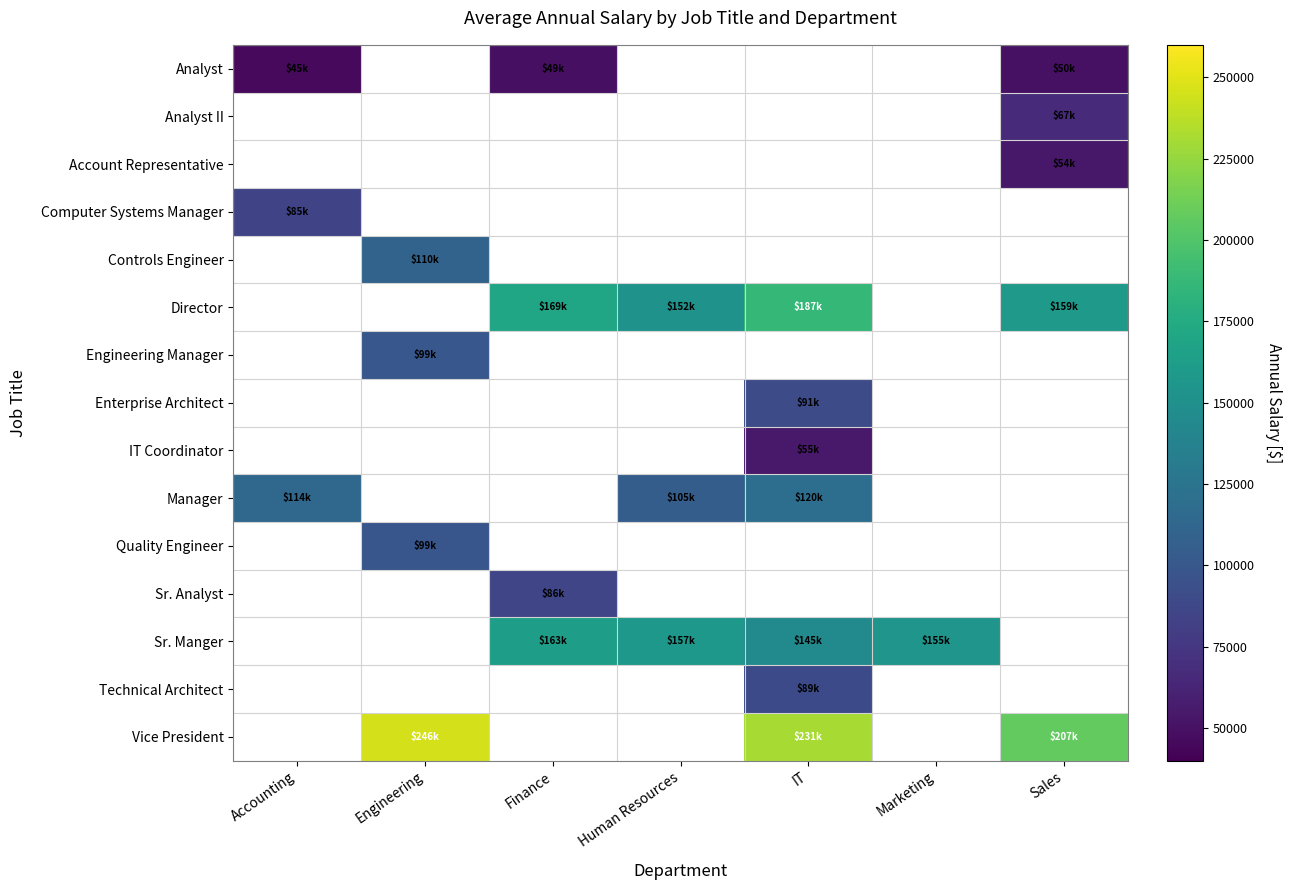

Rank the series by their average value, from highest to lowest.

Analyst, Analyst II, Account Representative, Computer Systems Manager, Controls Engineer, Director, Engineering Manager, Enterprise Architect, IT Coordinator, Manager, Quality Engineer, Sr. Analyst, Sr. Manger, Technical Architect, Vice President